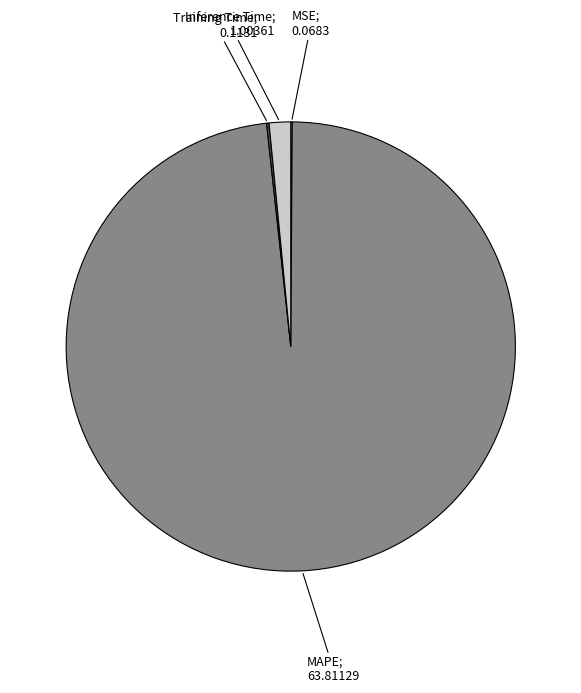

Does any single category account for the majority?

Yes